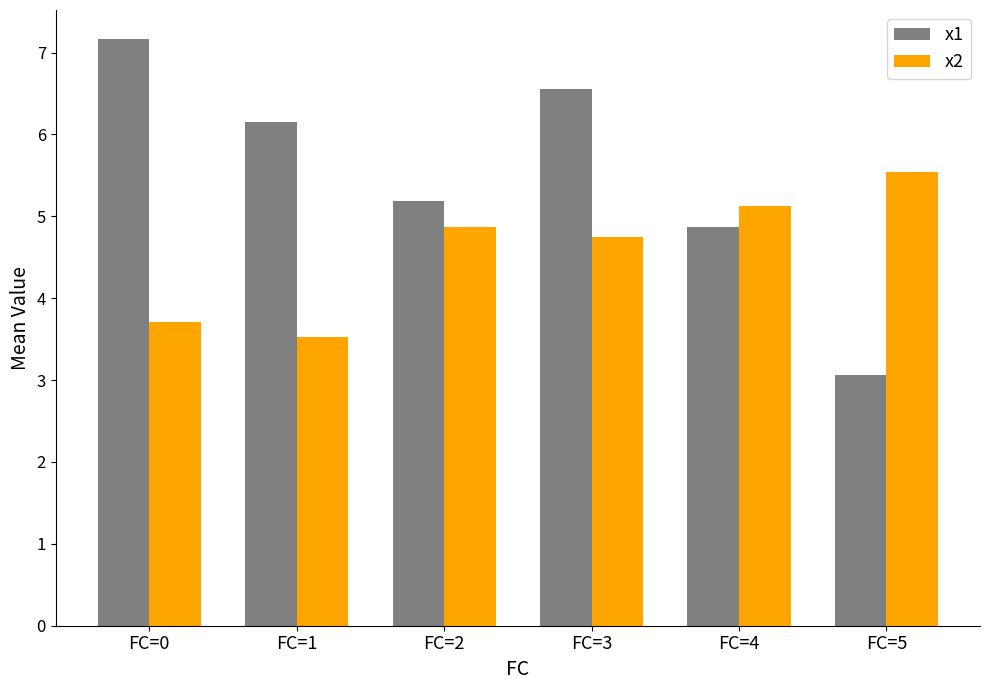

Which series has the largest range (max minus min)?

x1